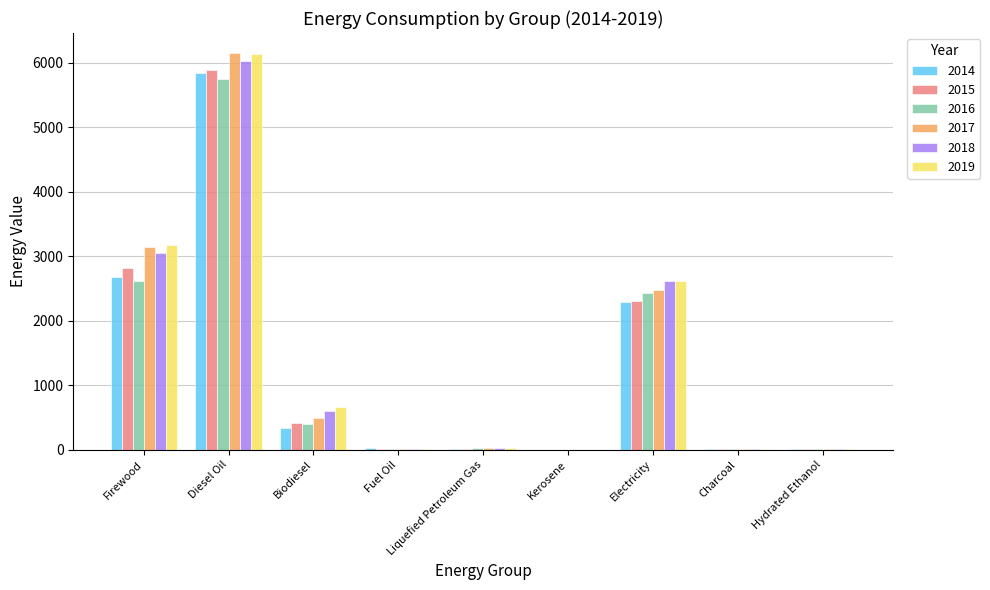

Are the bars horizontal?

No